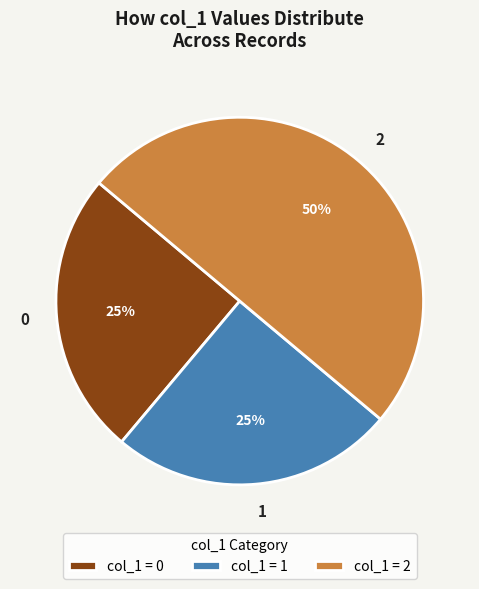

Is the sum of 1 and 2 greater than half?

Yes